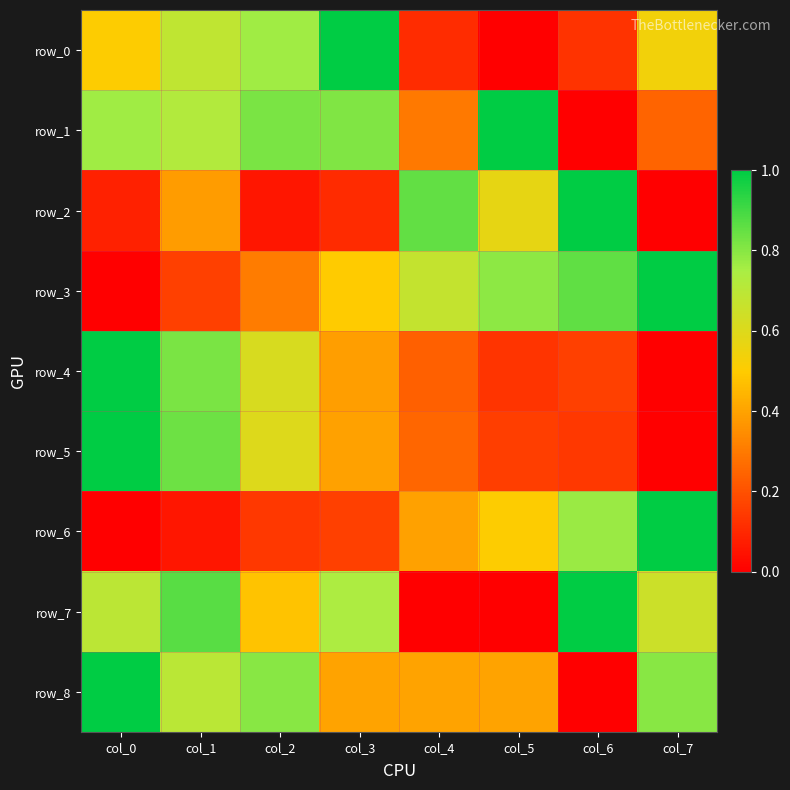

How many positive values does the row_4 series have?

7